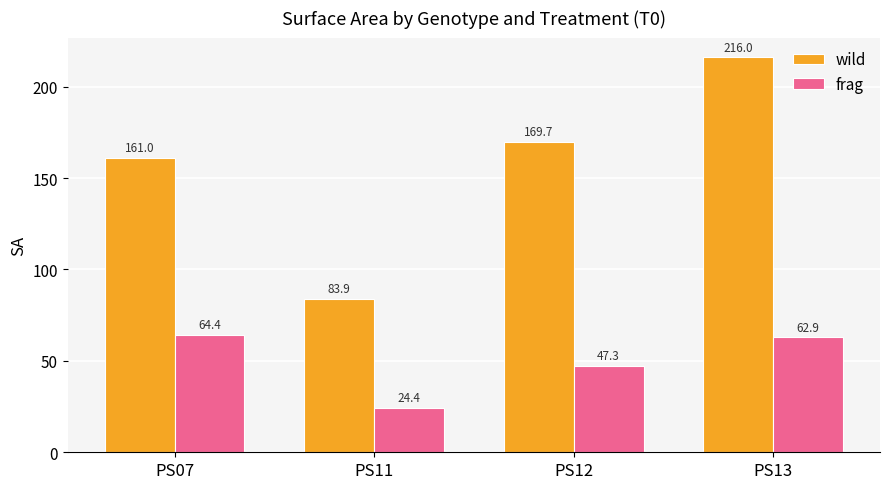

Rank the series at PS12 from lowest to highest value.

frag, wild